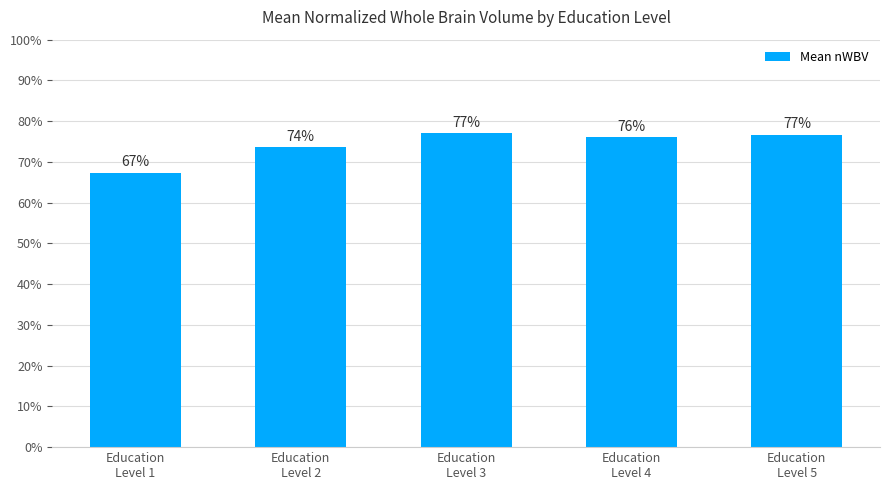

Between Education
Level 5 and Education
Level 1, which is larger?

Education
Level 5